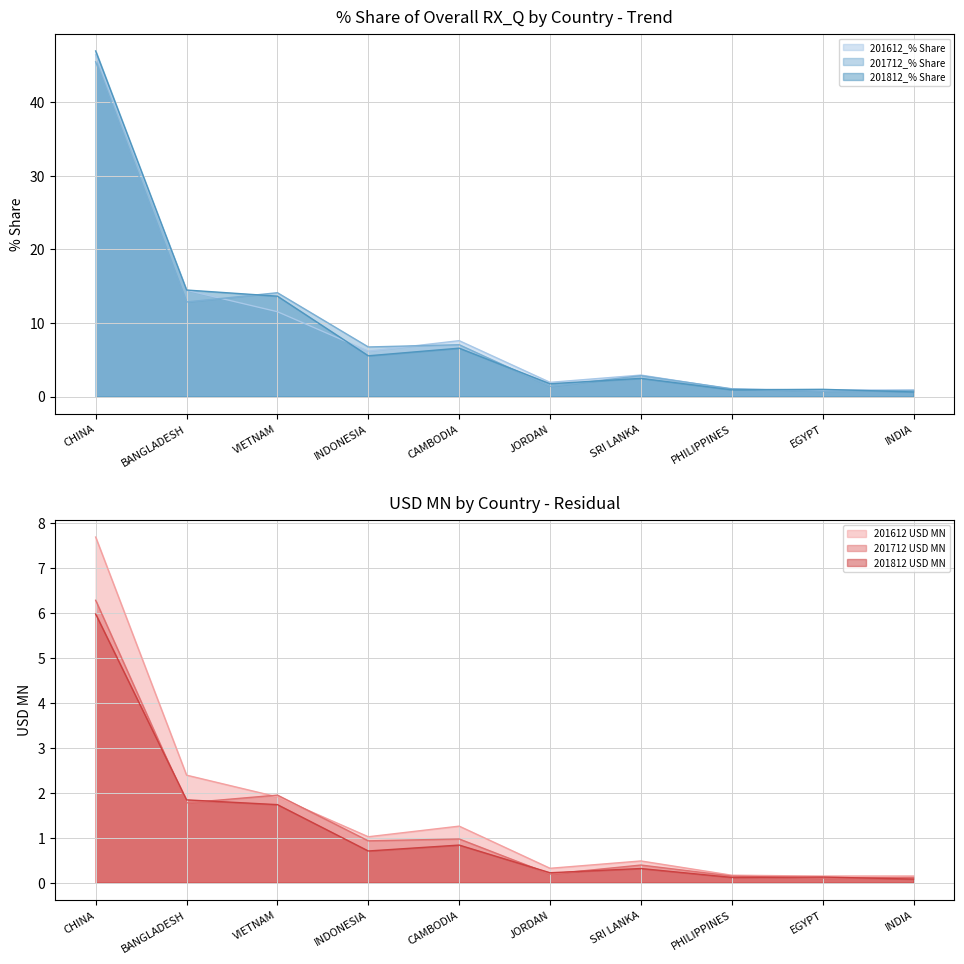

True or false: 201712 USD MN and 201712_% Share cross at least once.

False